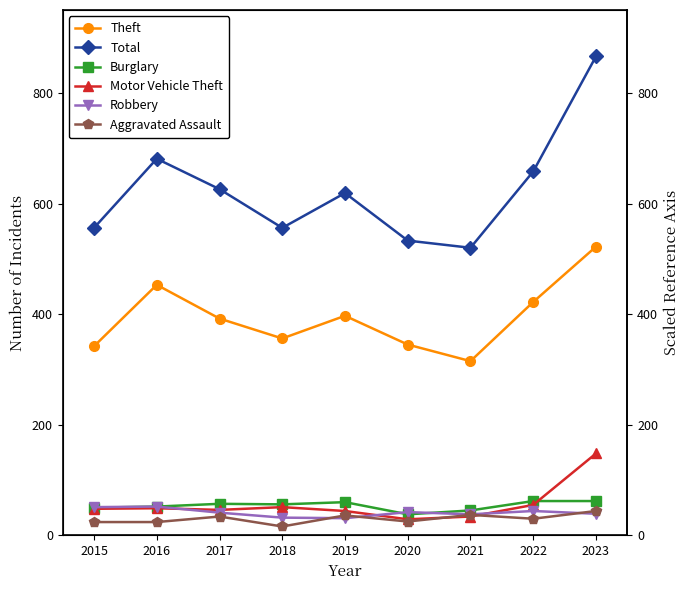

How many series are shown in this chart?

6